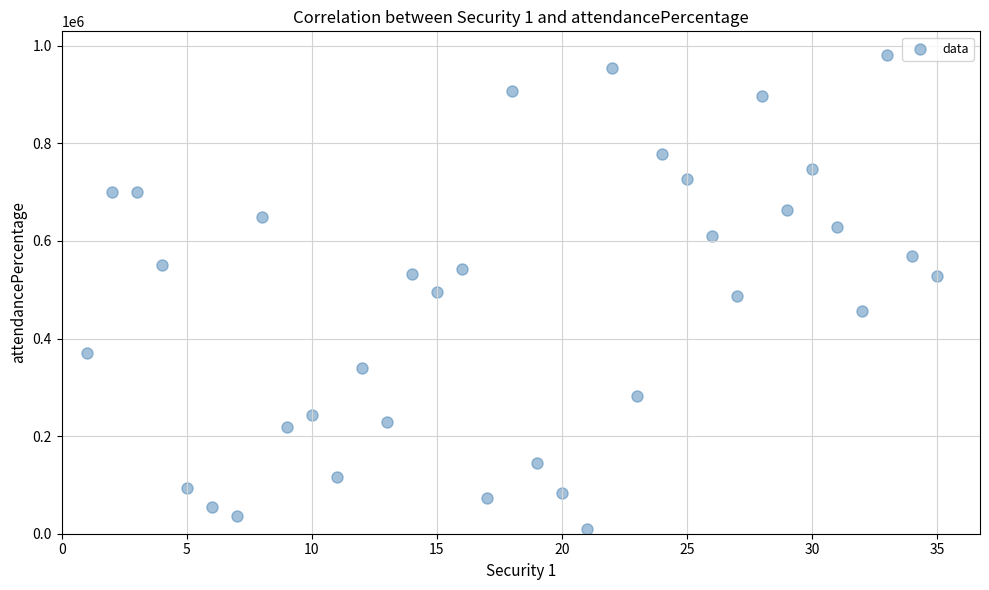

What is the range of Y values (max minus min)?

971042